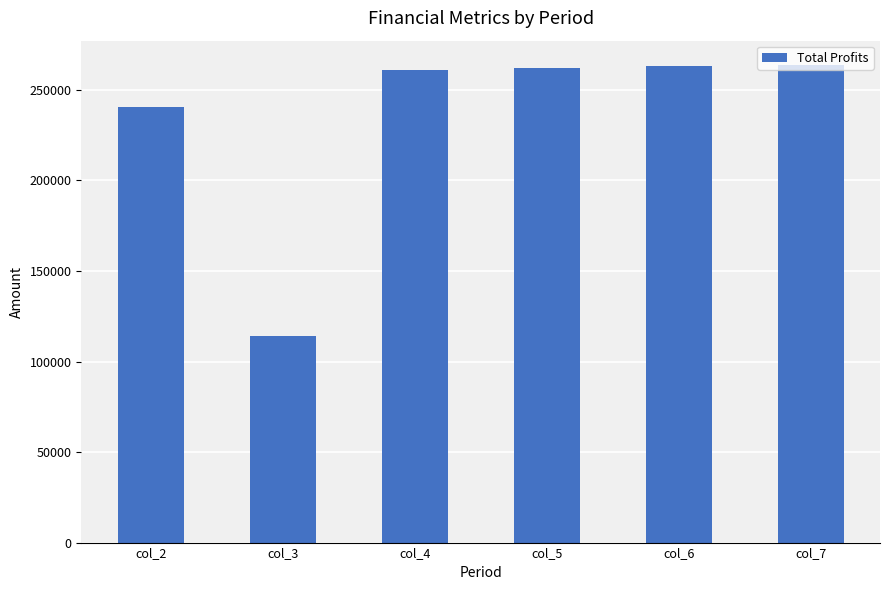

What is the ratio of the value at col_5 to the value at col_2?

1.1